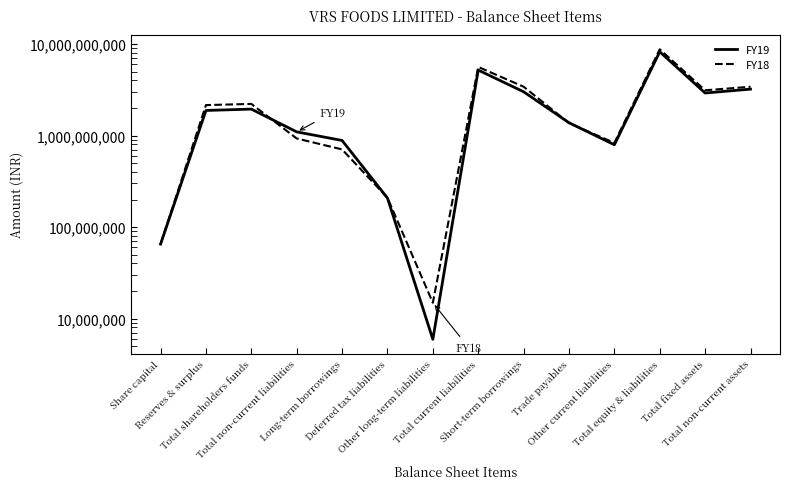

How many data points in FY19 are above 1880329394?

7